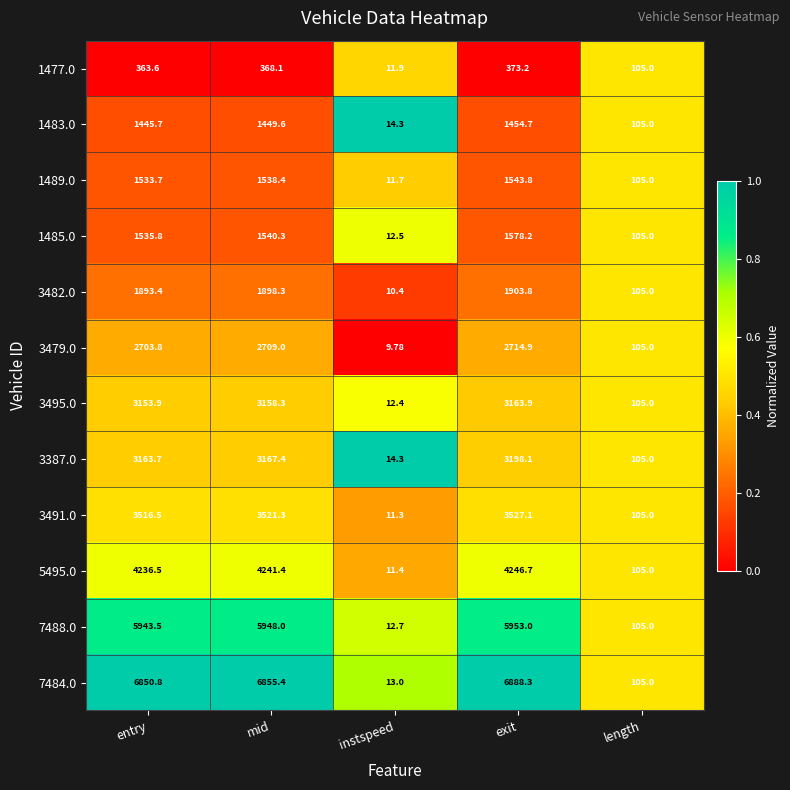

How many series are shown in this chart?

12